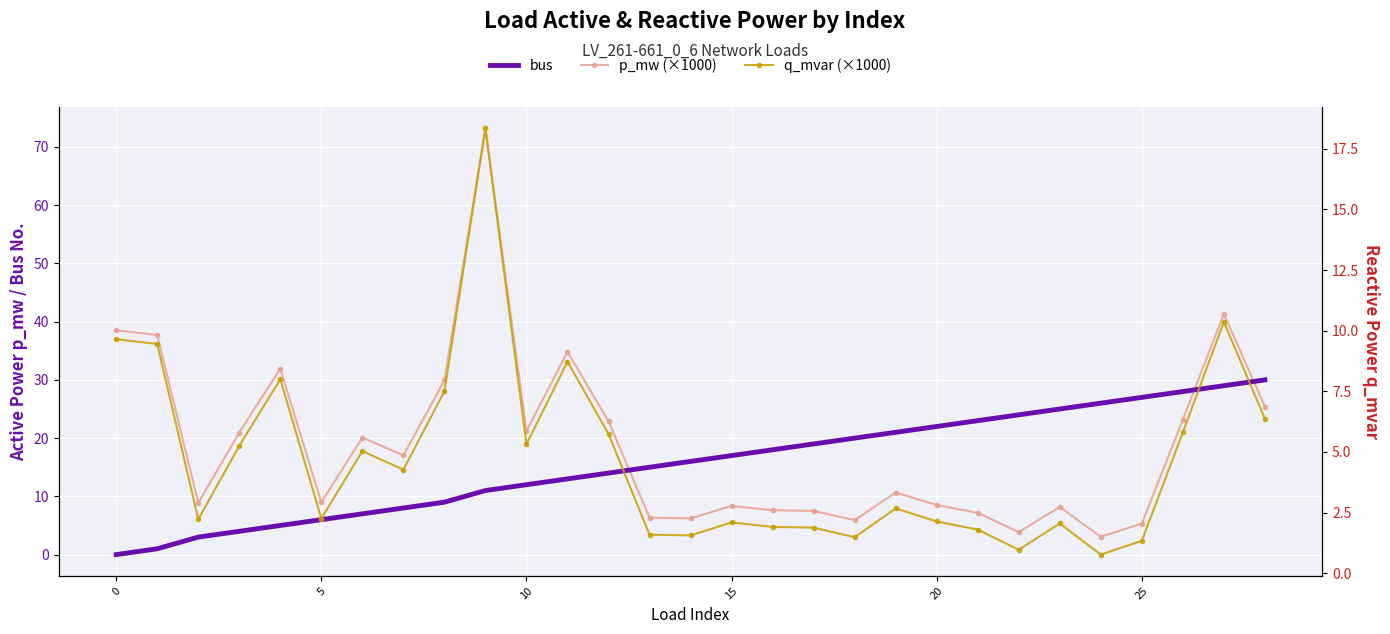

Rank the series by their average value, from lowest to highest.

q_mvar (×1000), bus, p_mw (×1000)